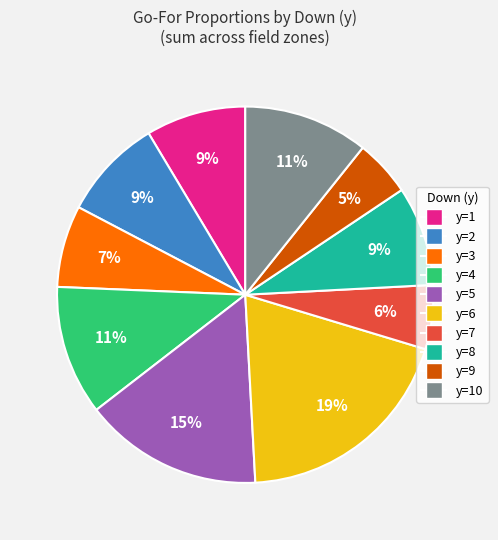

To the nearest percent, what is the average slice percentage?

10%